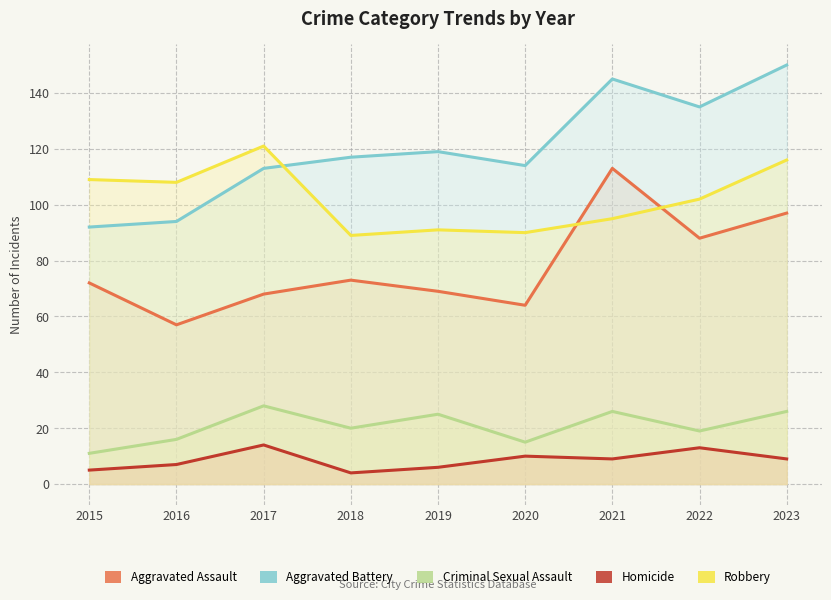

Which series has the widest spread of values?

Aggravated Battery